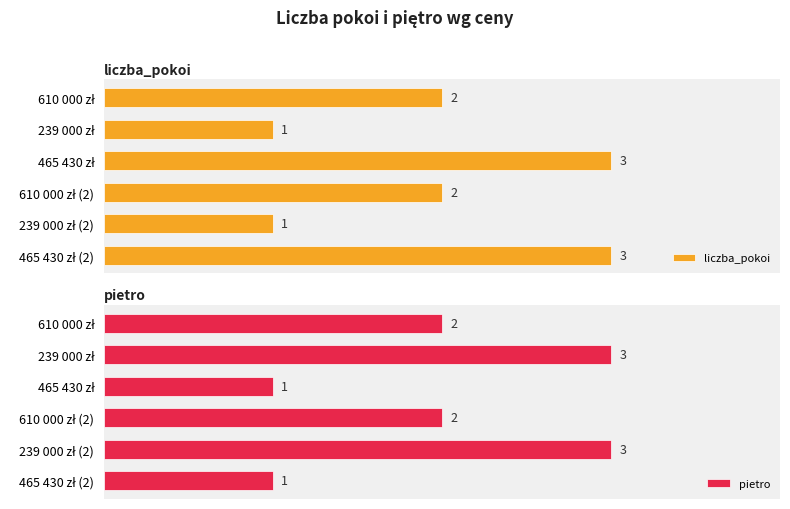

Which series has the largest total across all categories?

liczba_pokoi